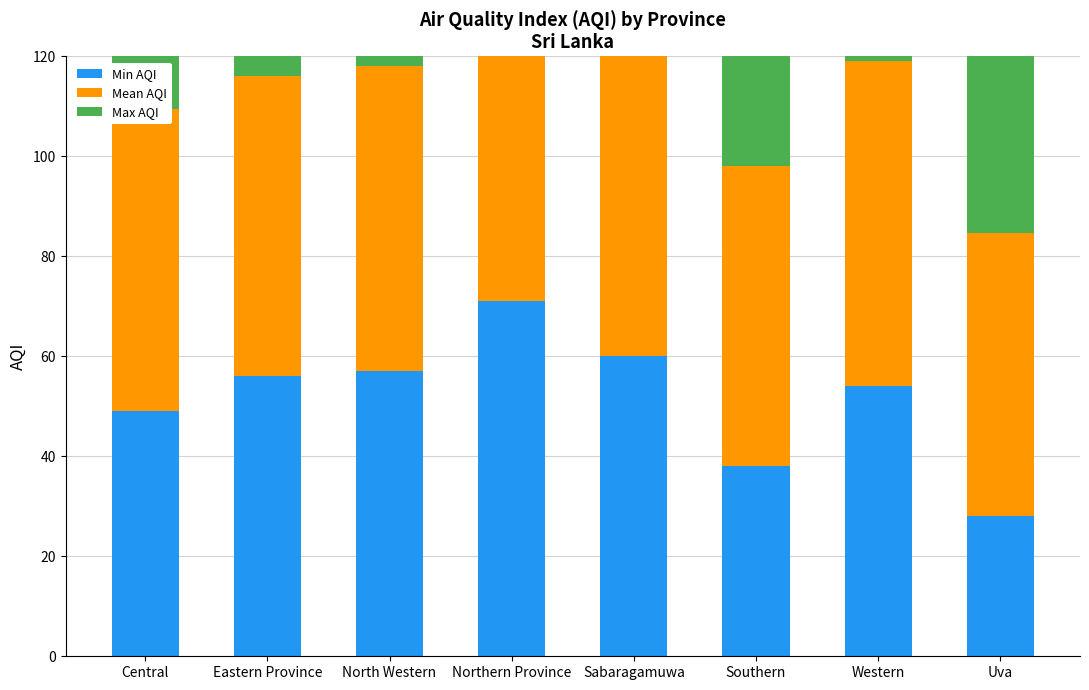

What is the spread (max minus min) of values at Southern?

63.0